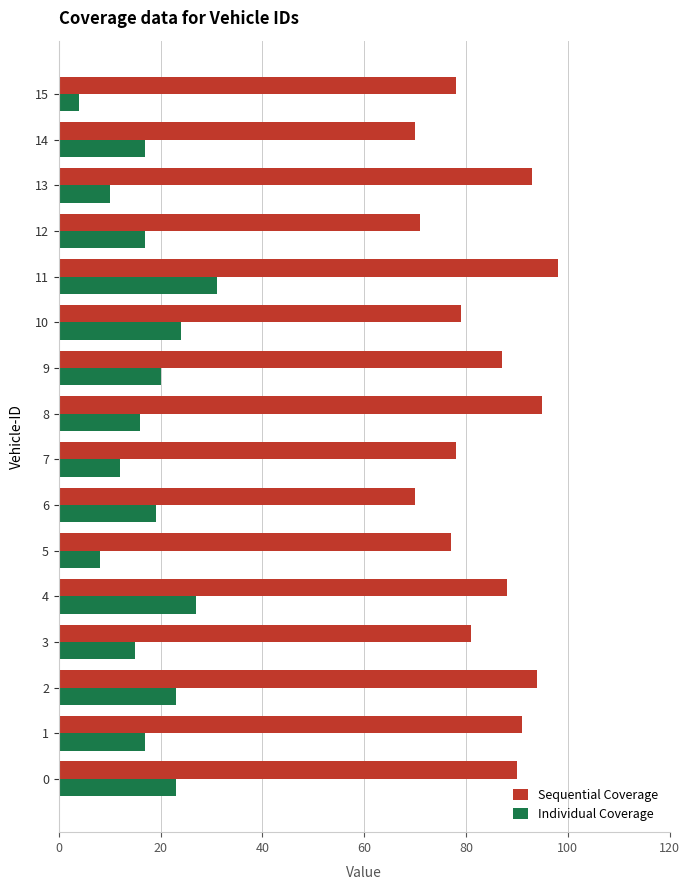

What is the spread (max minus min) of values at 0?

67